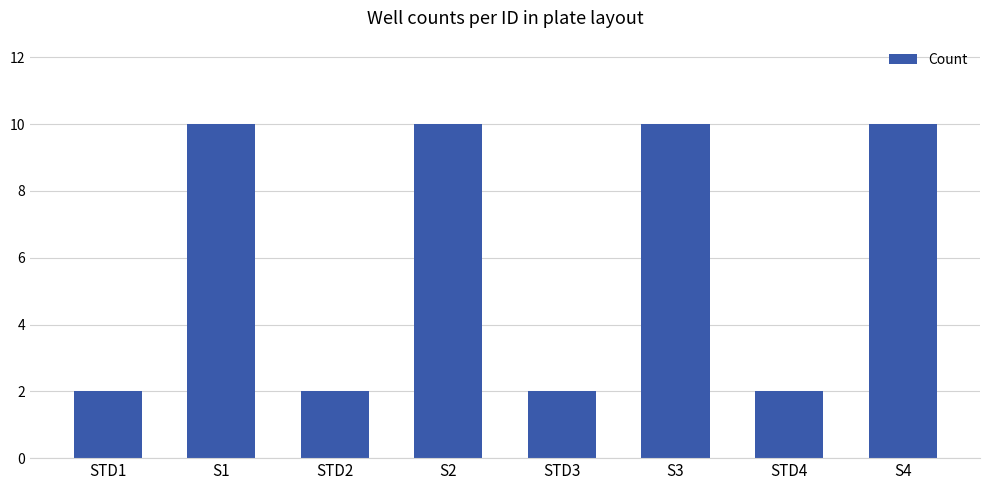

The chart shows a value of 10 at S1. True or false?

True